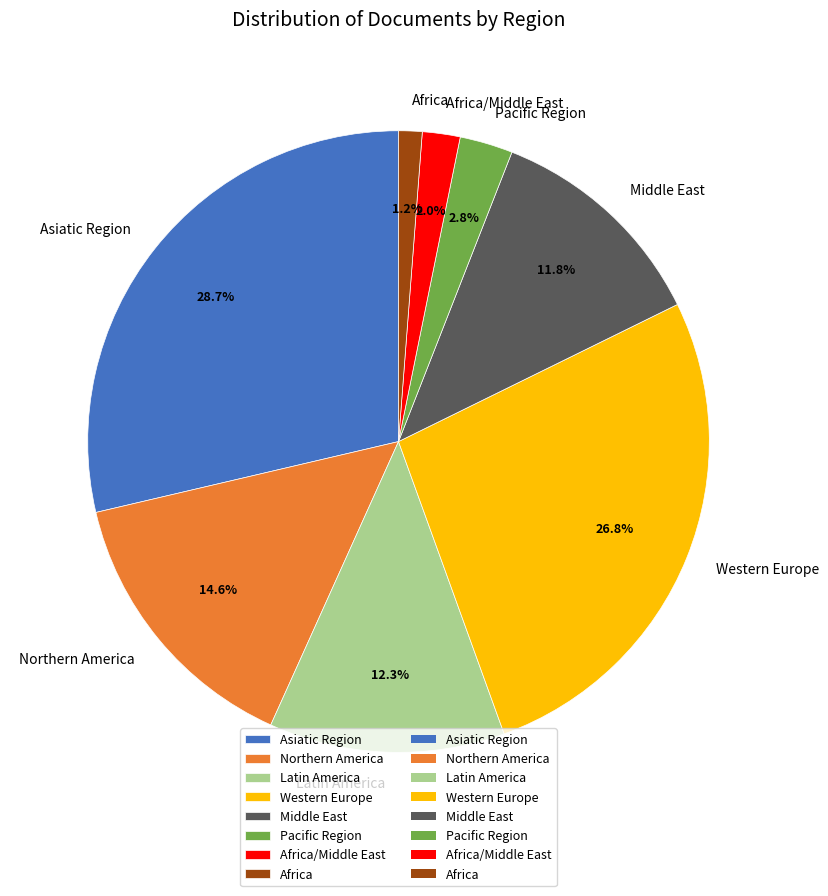

To the nearest percent, what is the combined percentage of Latin America and Western Europe?

39%